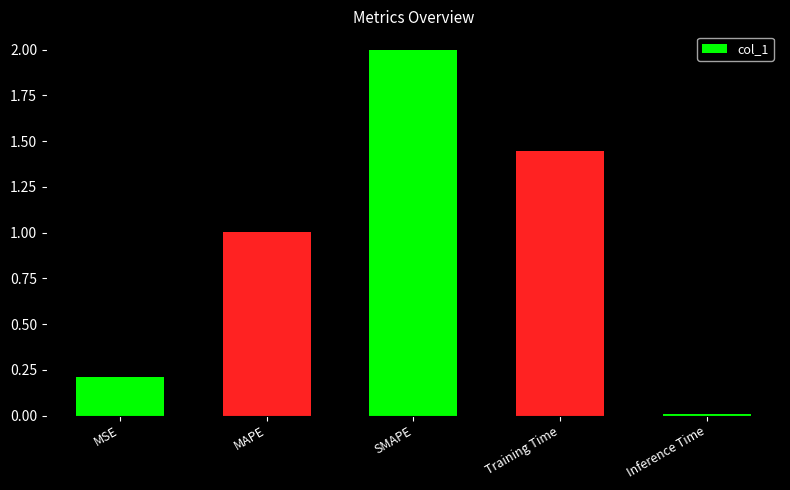

Is it true that the value at SMAPE is 3.3?

False